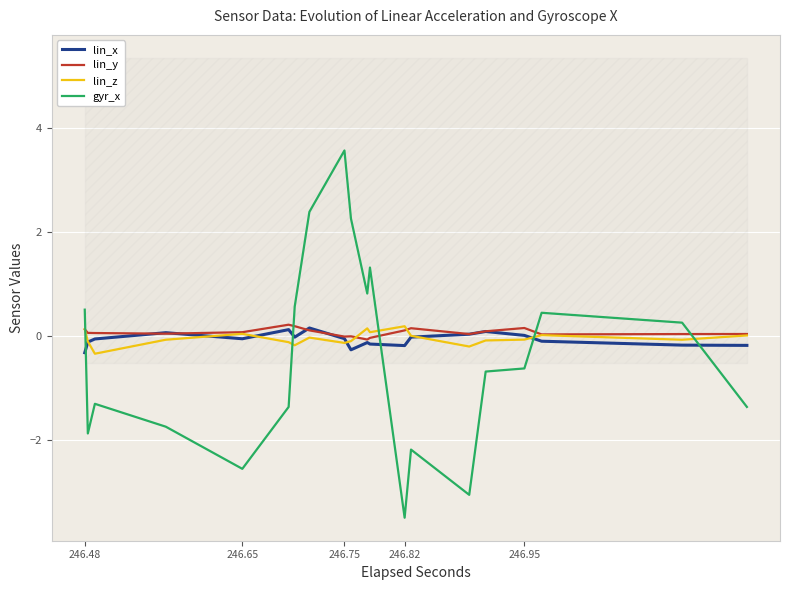

How many data points in lin_x are above 0?

6